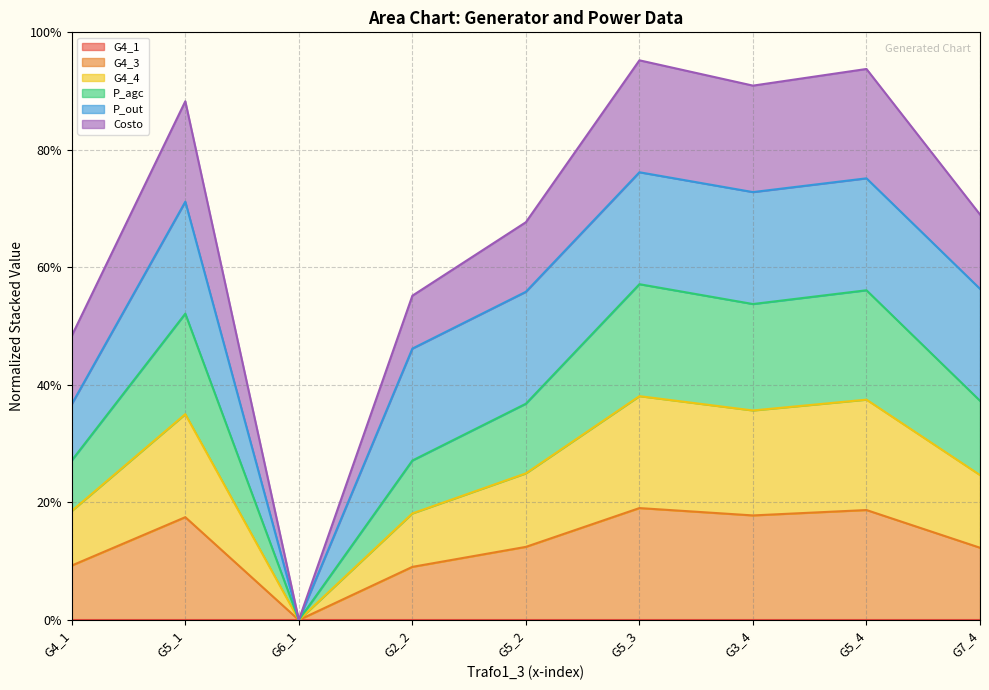

At which category does Costo reach its first local peak?

G5_1